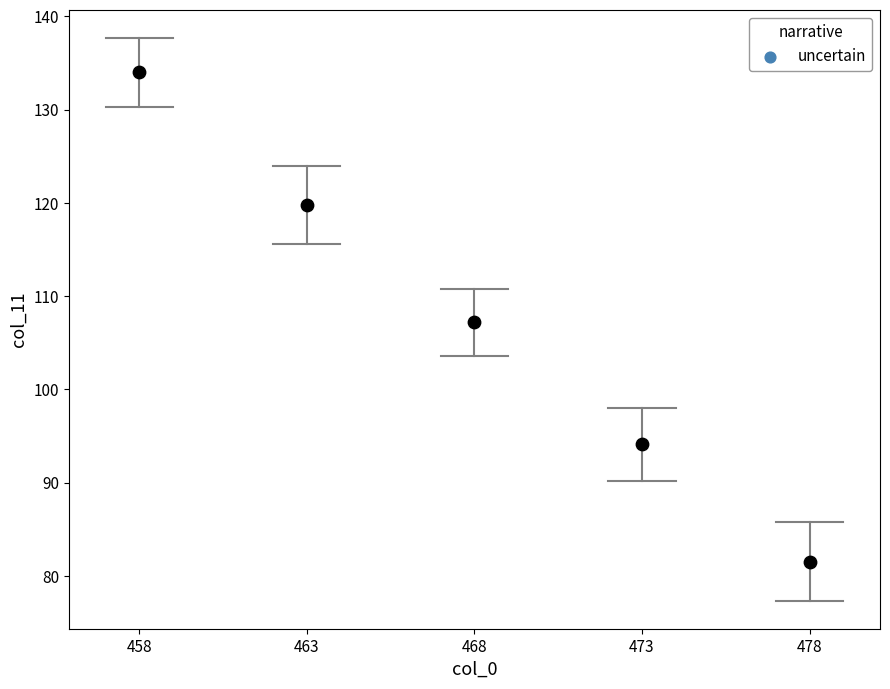

What is the range of Y values (max minus min)?

52.4